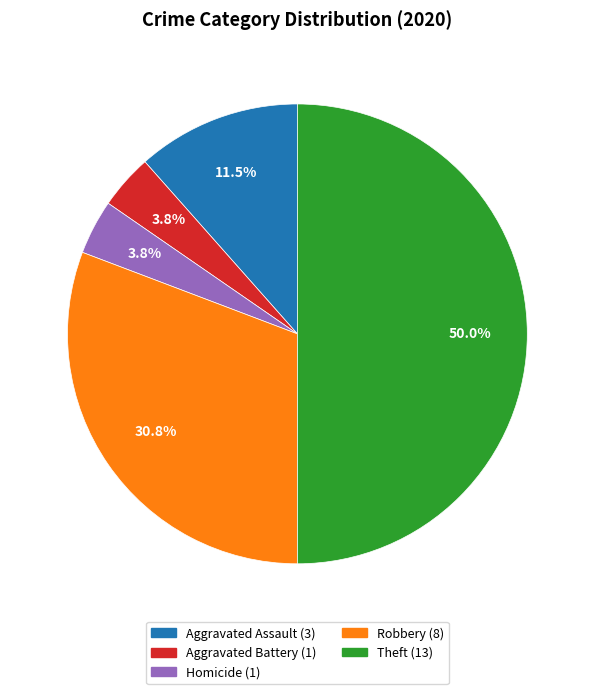

How many slices are in this pie chart?

5